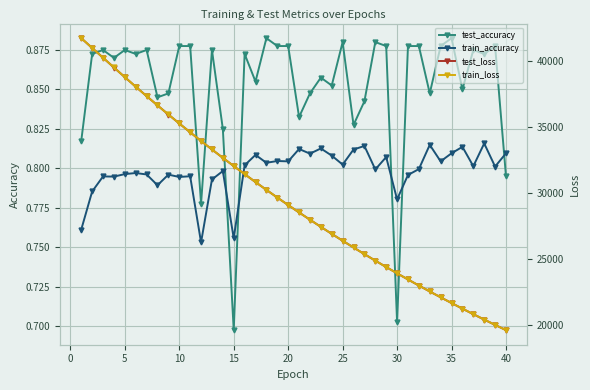

What are all the series names shown in the legend?

test_accuracy, train_accuracy, test_loss, train_loss